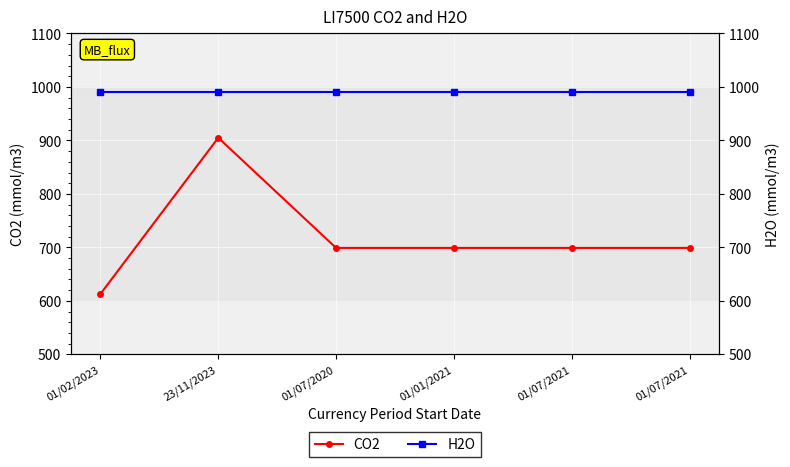

True or false: CO2 and H2O cross at least once.

False